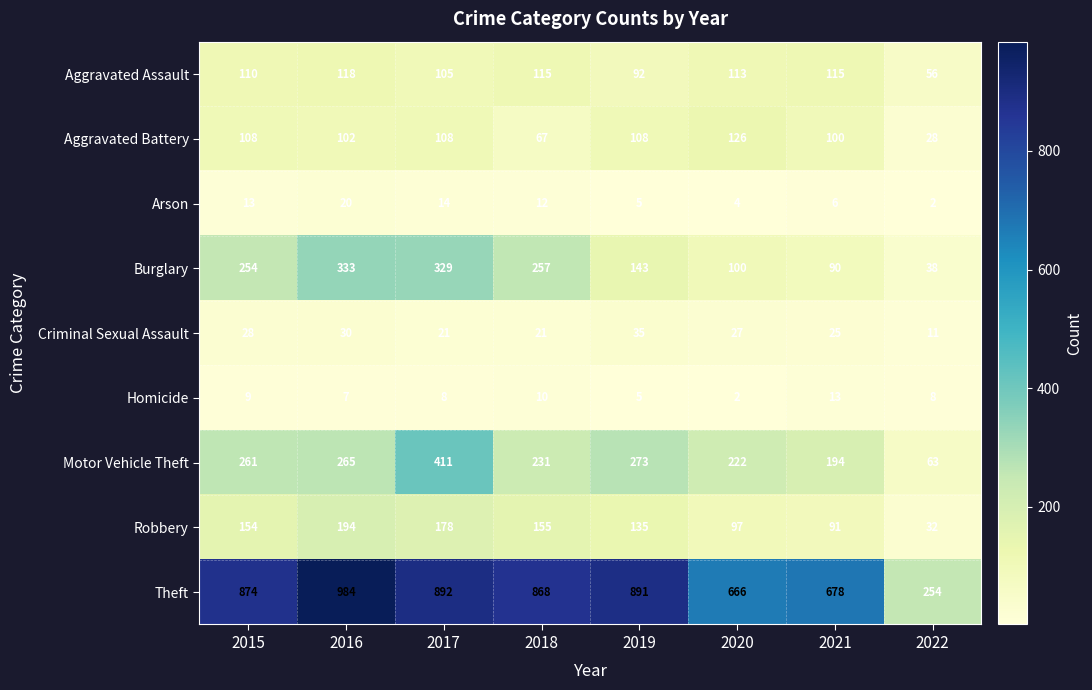

What is the spread (max minus min) of values at 2018?

858